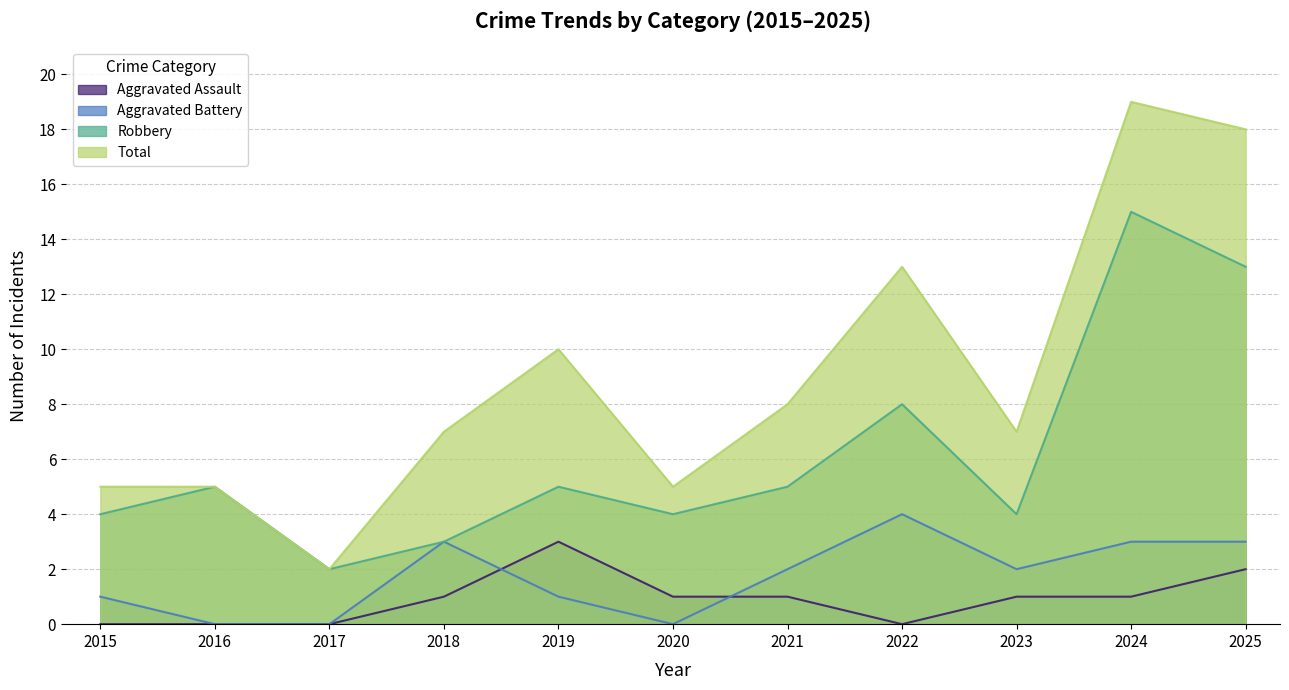

Which series has the largest total across all categories?

Total